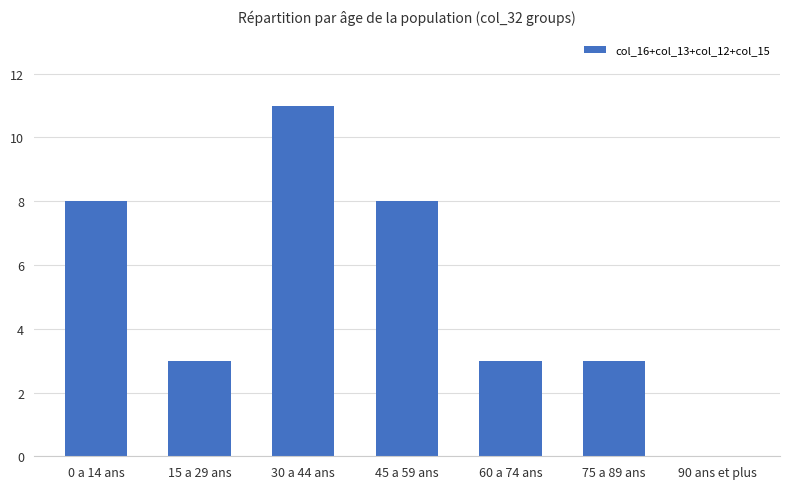

What is the sum of all values?

36